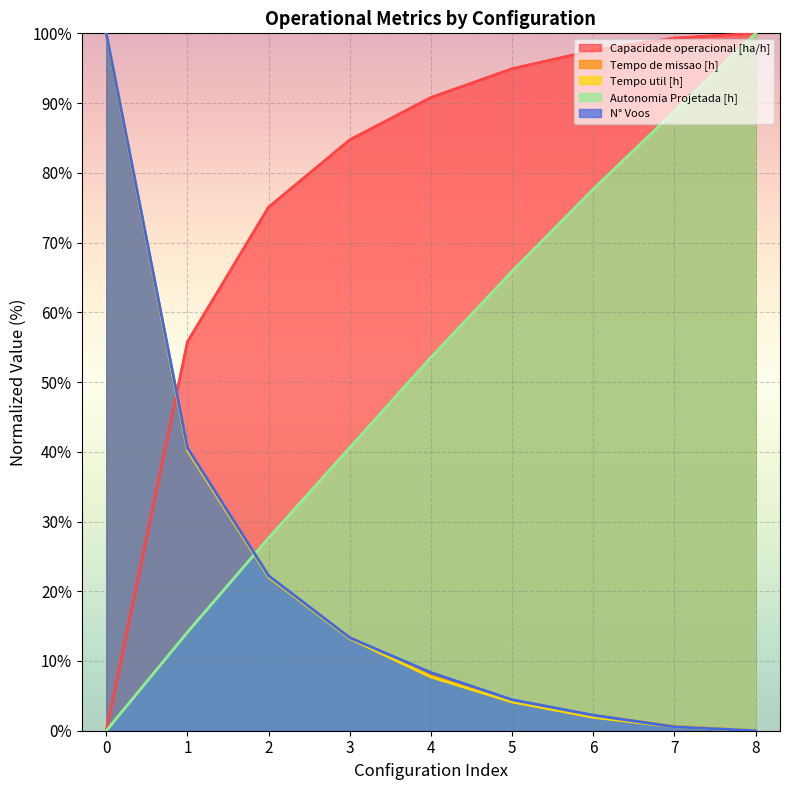

At which label does Tempo de missao [h] reach its minimum?

8